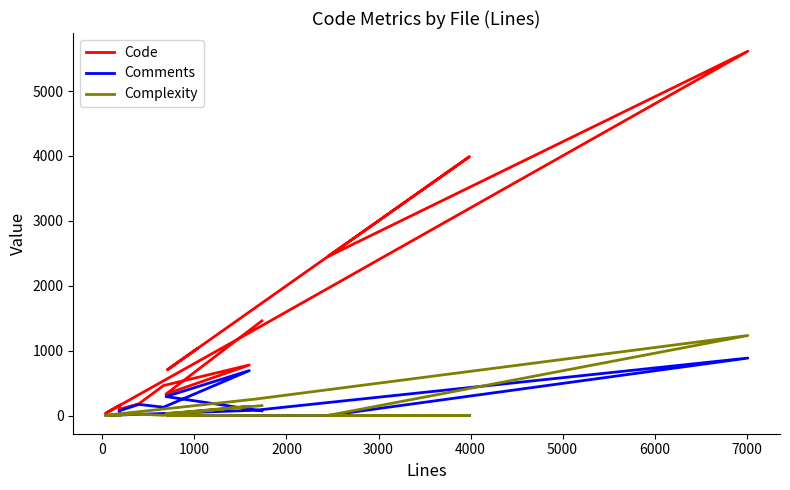

Reading left to right, what are all the values shown in this chart?

Code: 1029	705	3738	3989	2448	5613	1328	32	163	94	181	462	778	330	1459
Comments: 0	0	0	0	0	885	81	0	19	71	171	128	692	292	72
Complexity: 0	0	0	0	0	1233	253	3	0	10	21	3	142	27	152